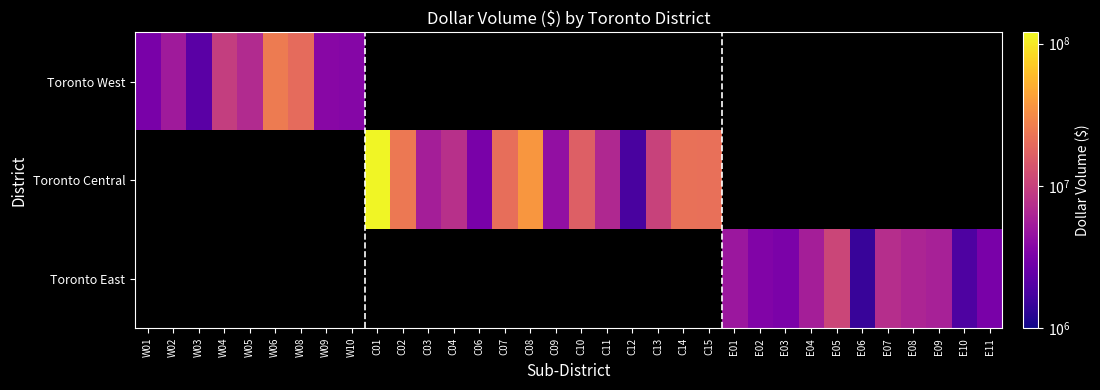

Which label corresponds to the largest value in the chart?

C01